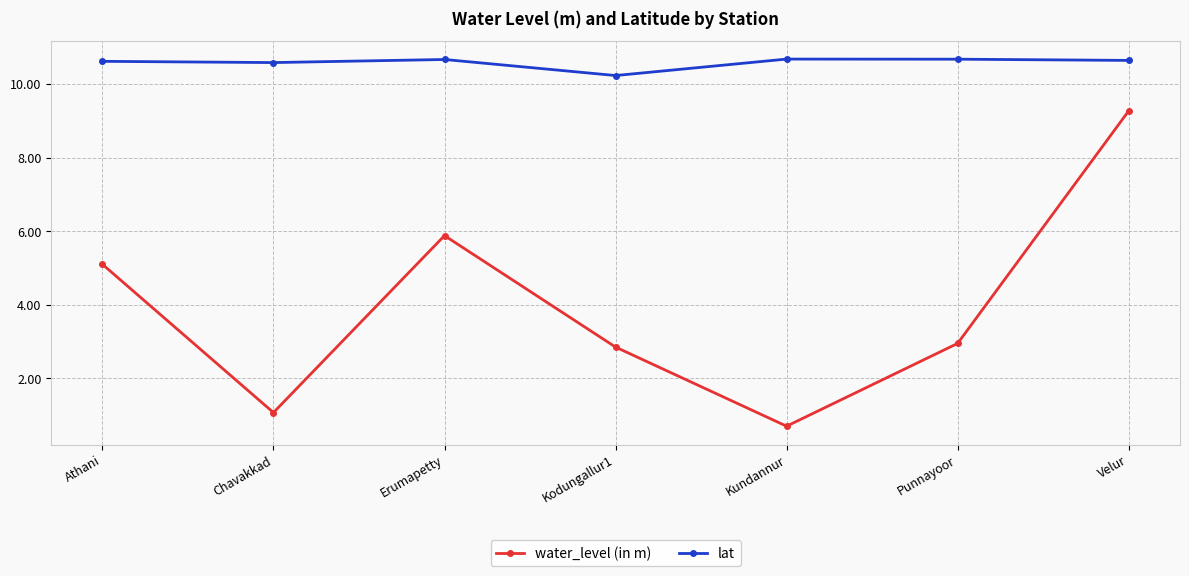

Rank the series at Punnayoor from highest to lowest value.

lat, water_level (in m)